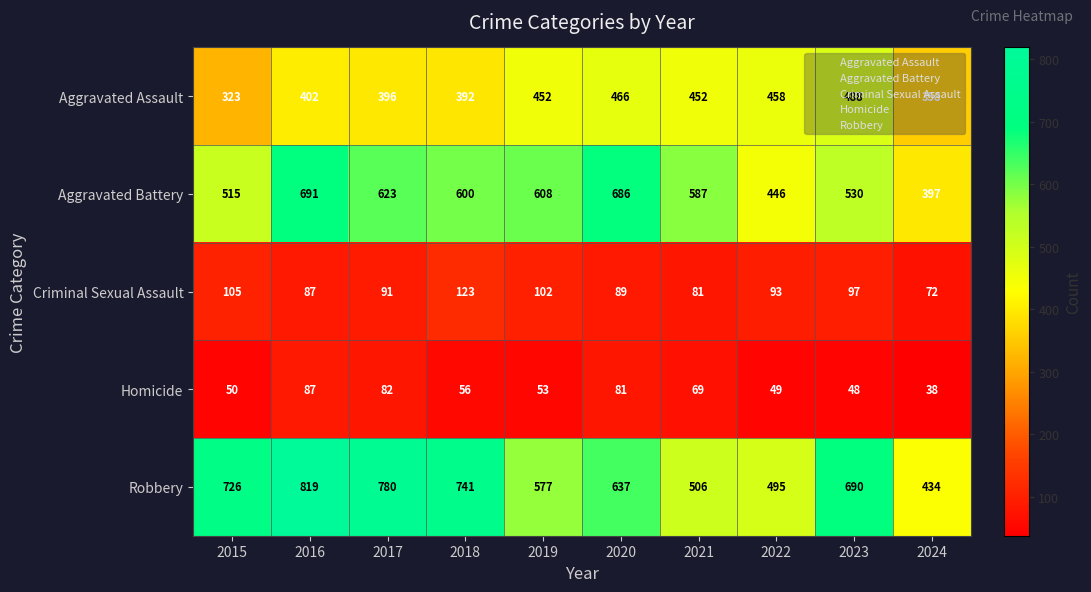

What is the maximum value shown in the chart?

819